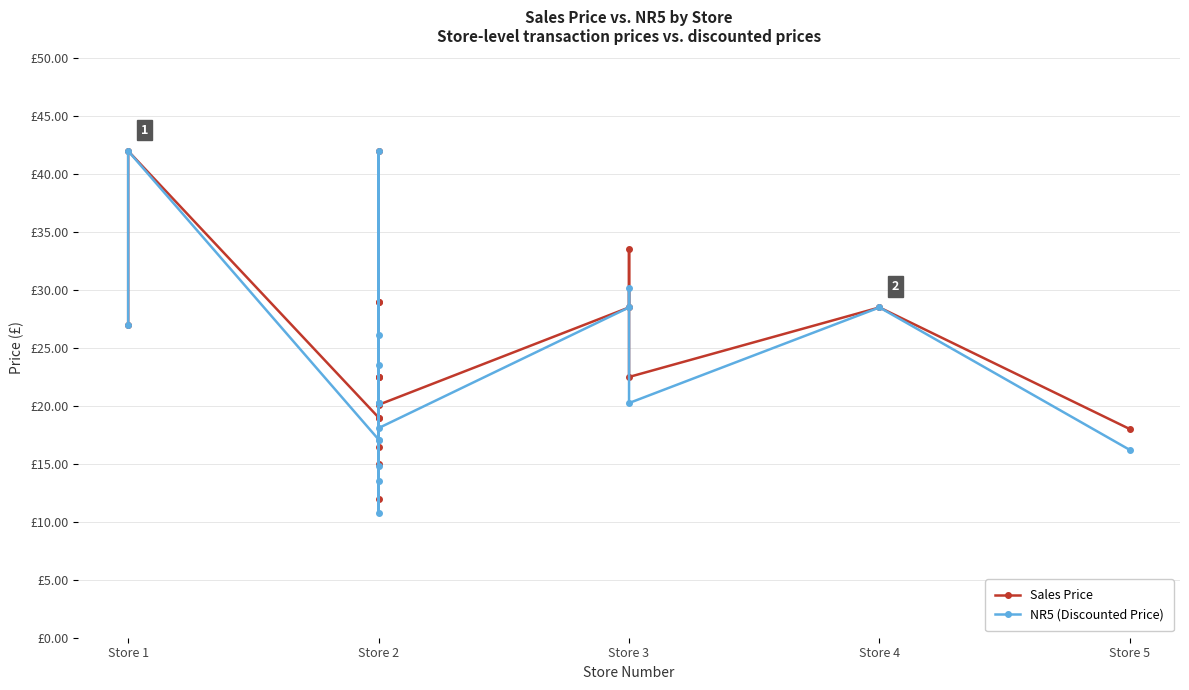

Reading left to right, extract all data points from this chart.

Sales Price: 27.0	42.0	19.0	22.5	12.0	42.0	15.0	29.0	29.0	16.5	19.0	22.5	22.5	20.1	28.5	33.5	22.5	28.5	18.0
NR5 (Discounted Price): 27.0	42.0	17.1	20.2	10.8	42.0	13.5	23.5	26.1	14.8	17.1	20.2	20.2	18.1	28.5	30.1	20.2	28.5	16.2